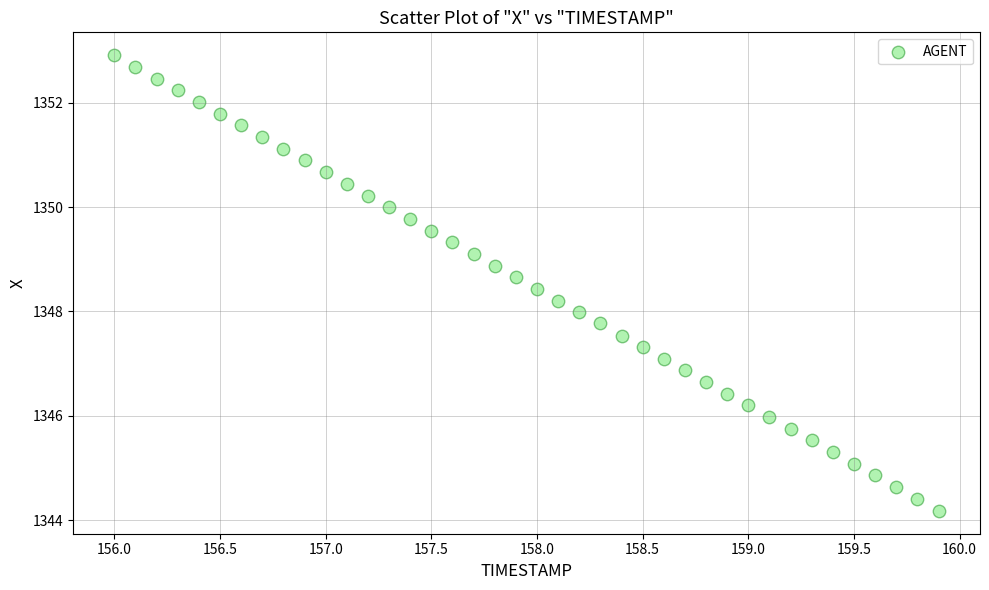

What is the range of X values (max minus min)?

3.9